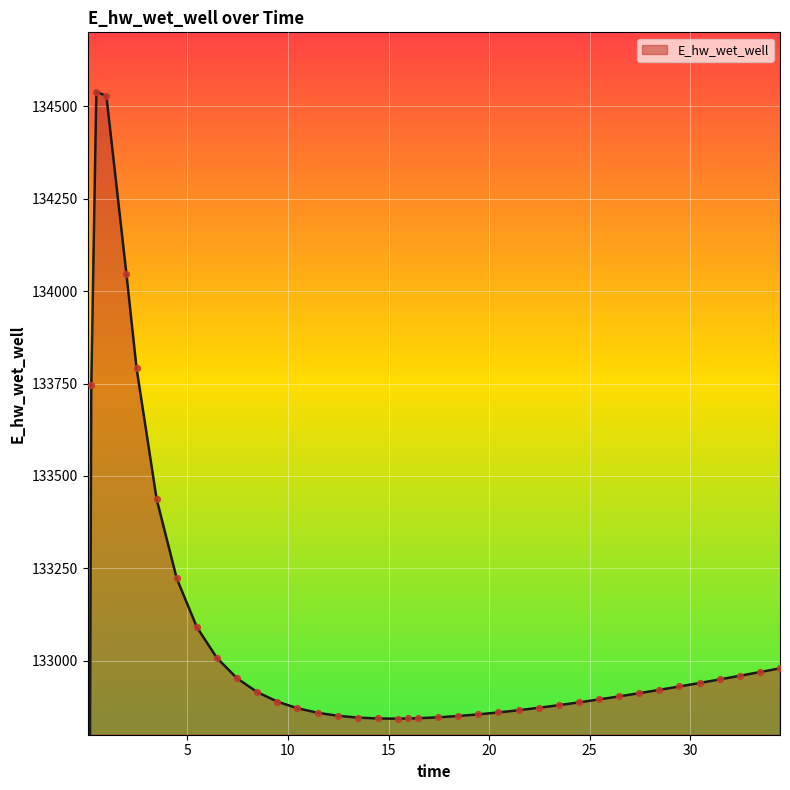

Approximately how many times larger is the value at 6.46875 compared to 21.46875?

1.0